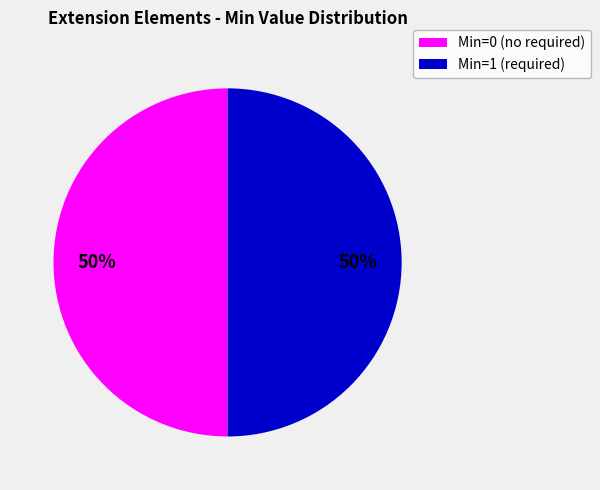

To the nearest percent, what is the average slice percentage?

50%